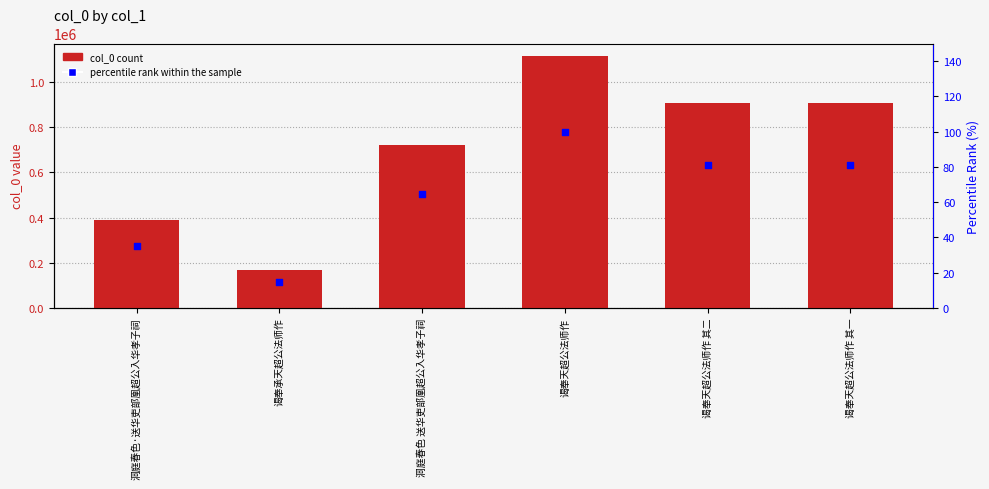

At which category is the sum across all series the highest?

谒奉天超公法师作